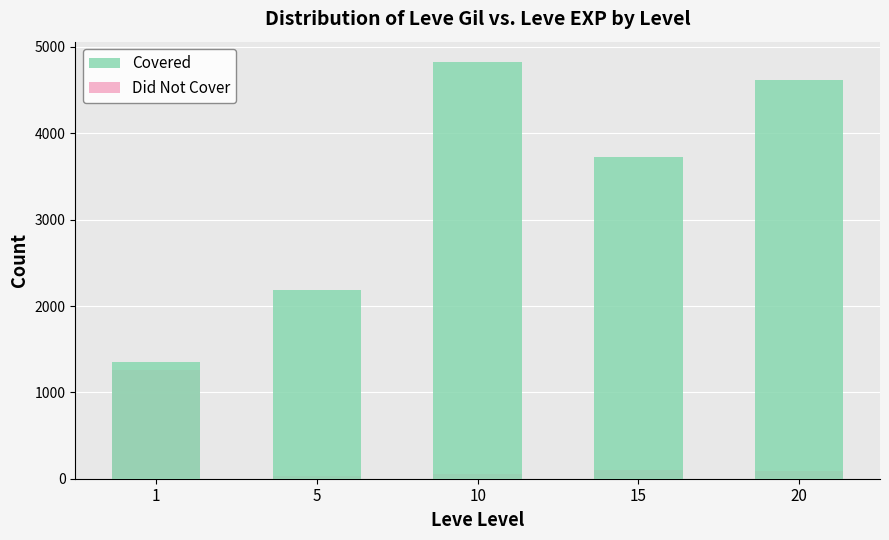

At how many categories does at least one series exceed 84?

5